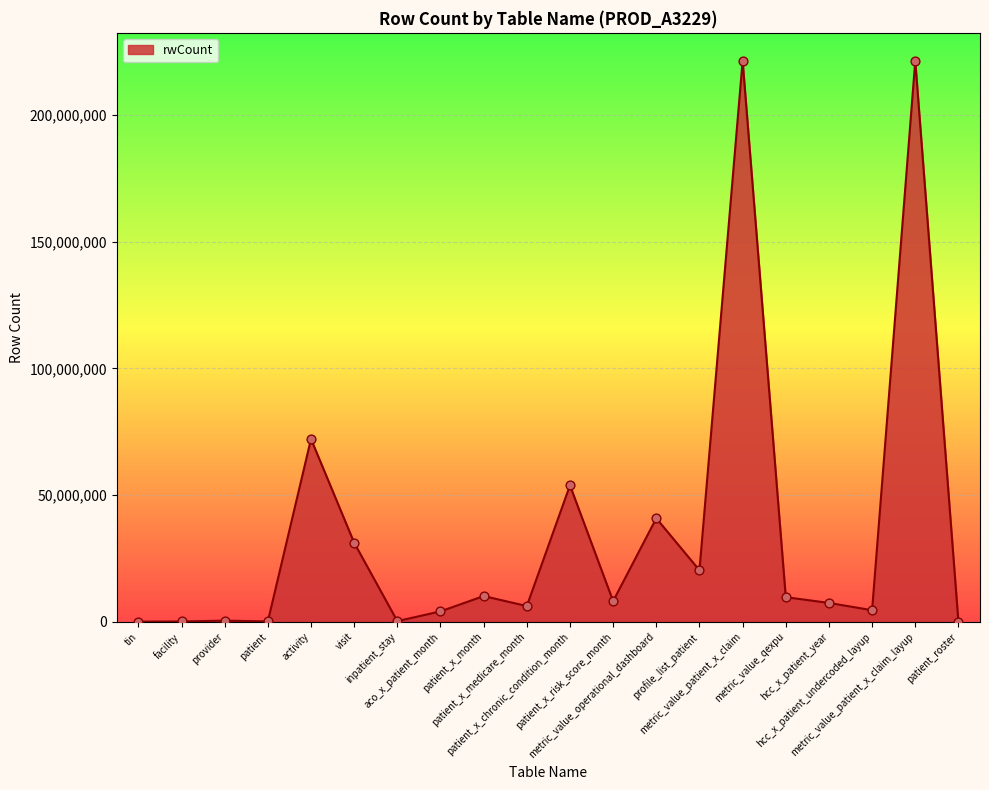

What is the change in value from provider to patient_x_chronic_condition_month?

+53405926